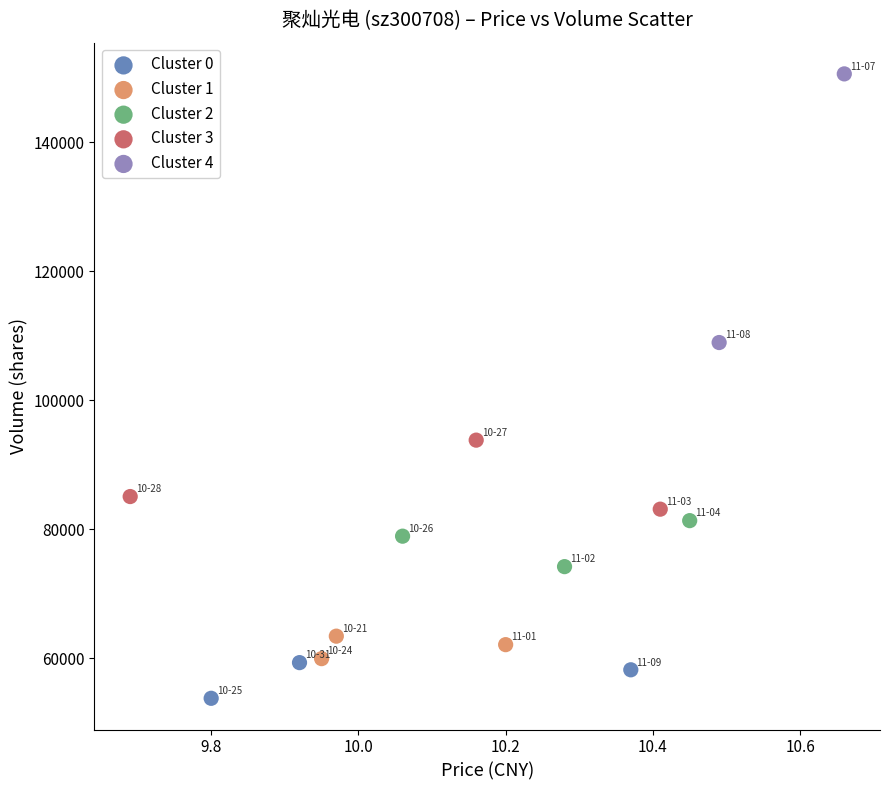

What are all the series names shown in the legend?

Cluster 0, Cluster 1, Cluster 2, Cluster 3, Cluster 4